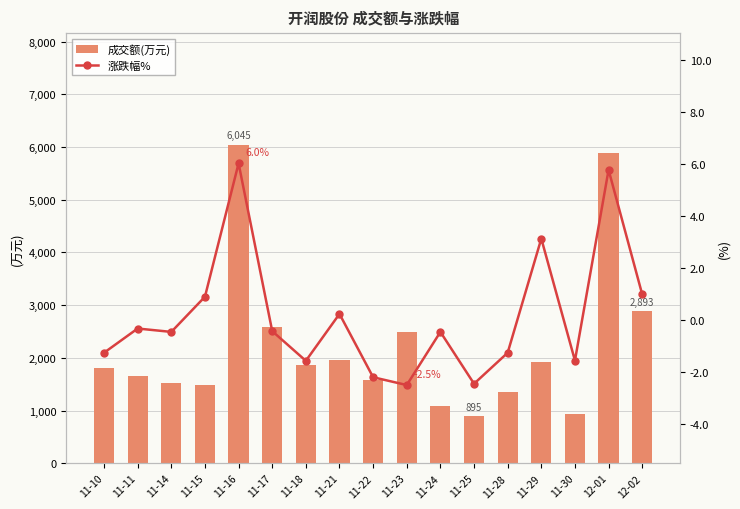

Where does the 成交额(万元) series first go above 1800?

11-16